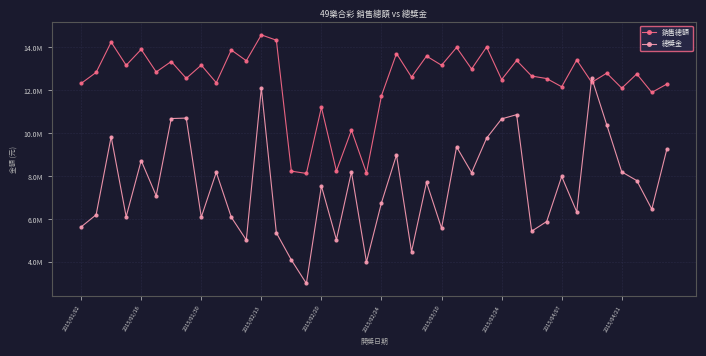

What are all the series names shown in the legend?

銷售總額, 總獎金